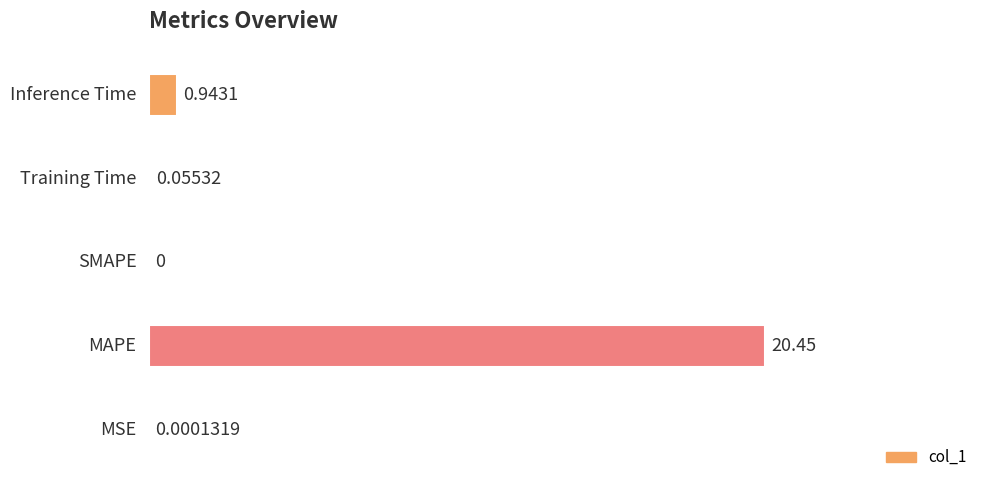

The chart shows a value of 0.9 at Inference Time. True or false?

True